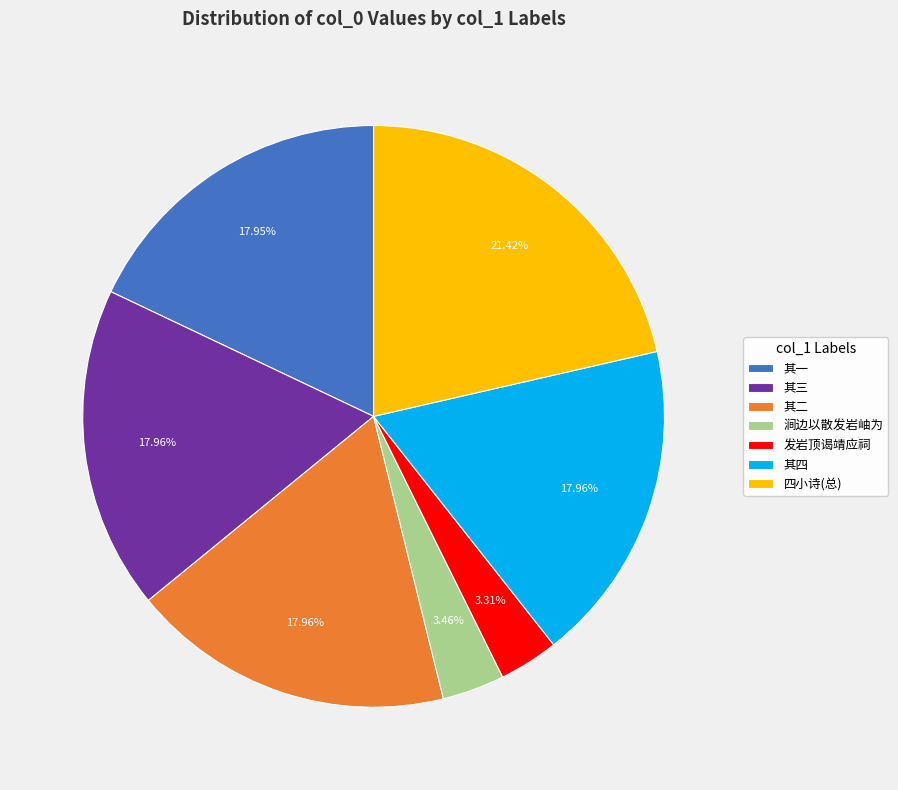

Is there a majority slice in this chart?

No